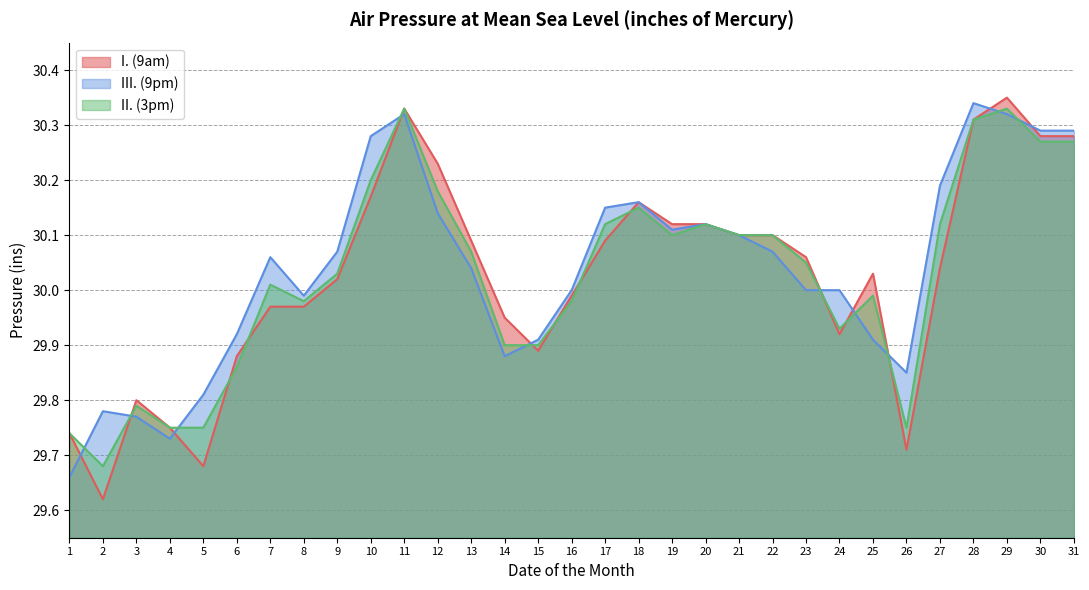

Which has a higher value, 30 or 2?

30